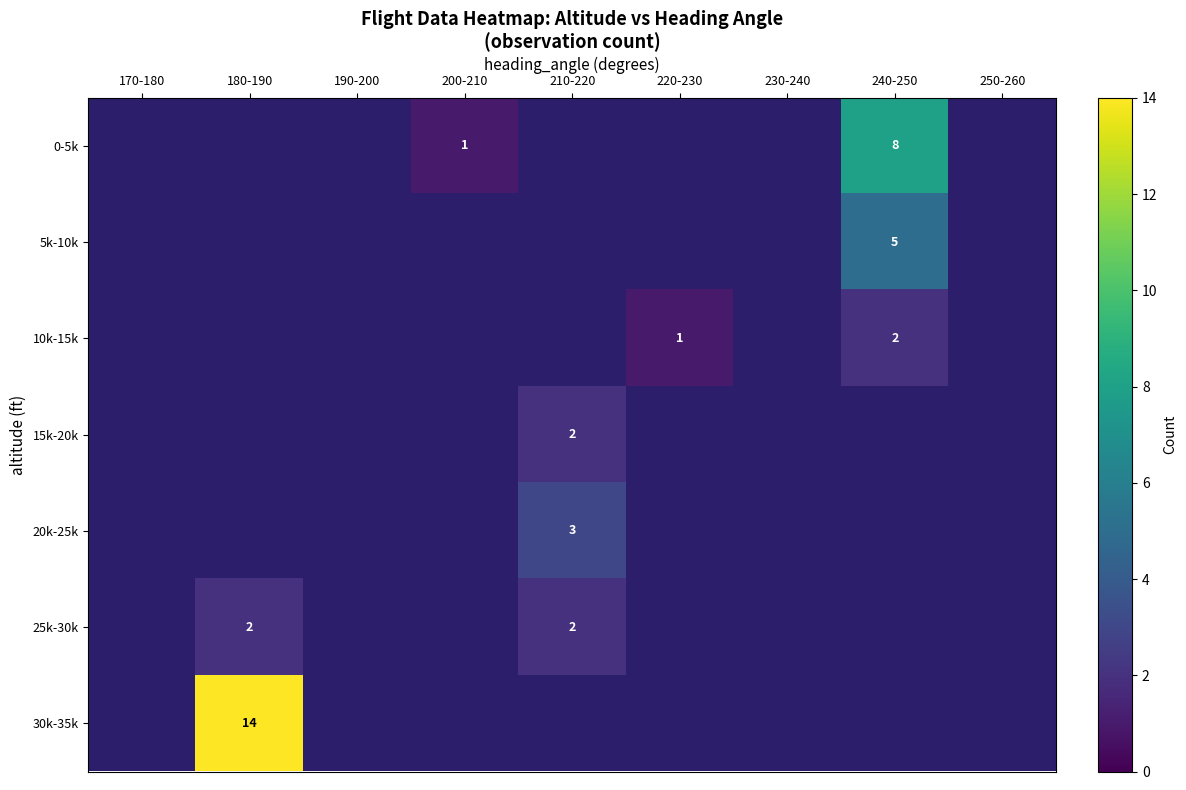

Between 190-200 and 230-240, which is larger?

230-240